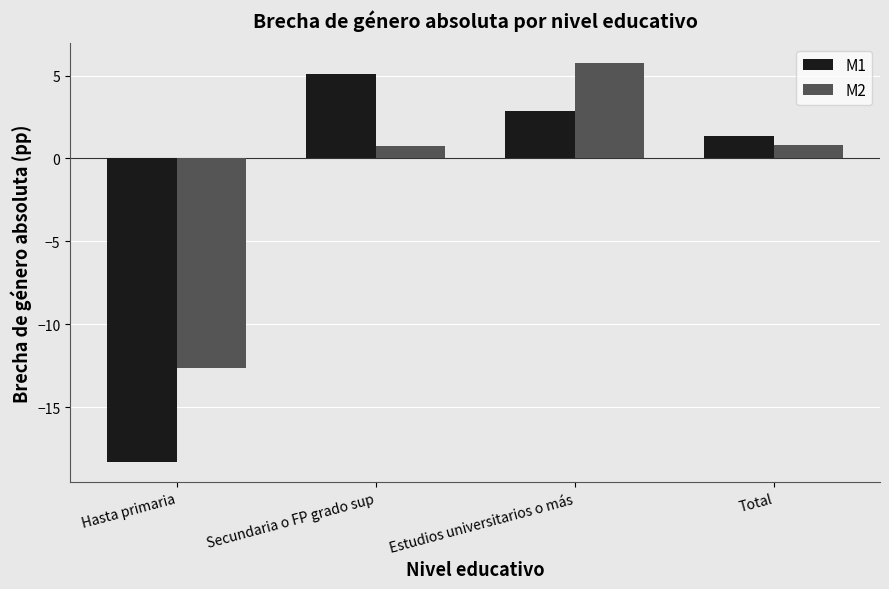

At which label does M2 reach its peak?

Estudios universitarios o más